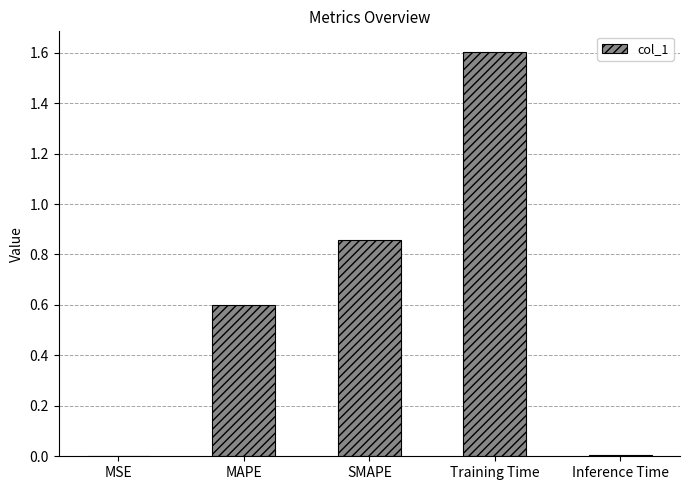

The chart shows a value of 0.0 at Inference Time. True or false?

True